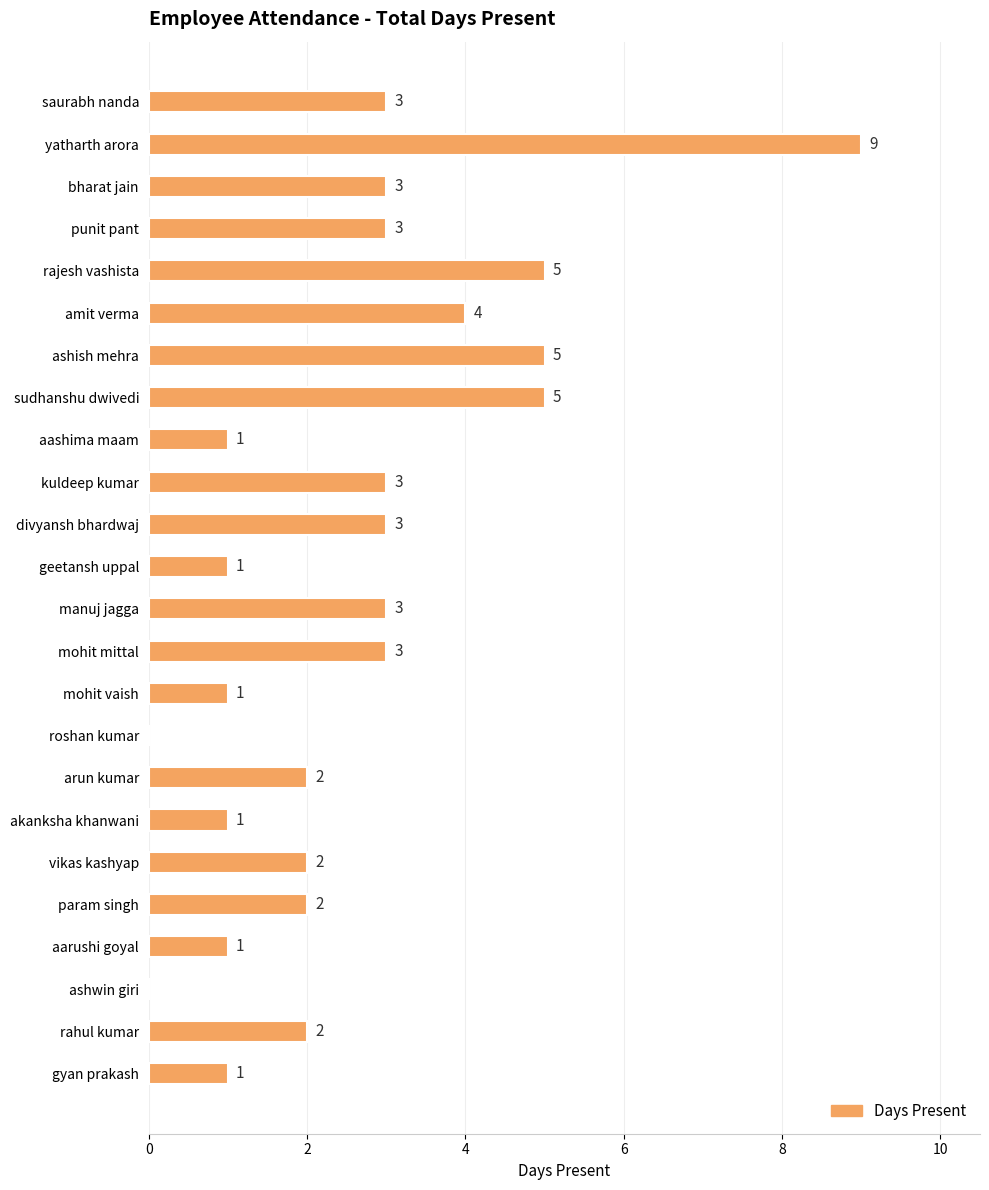

Count the values in the range 1 to 3.

17